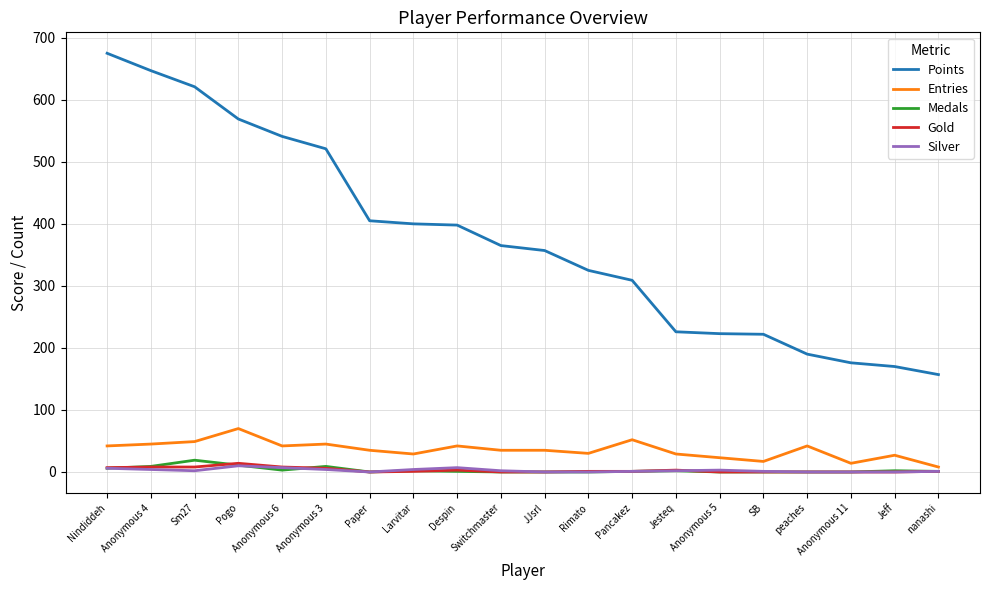

What is the highest value of the Gold series?

14